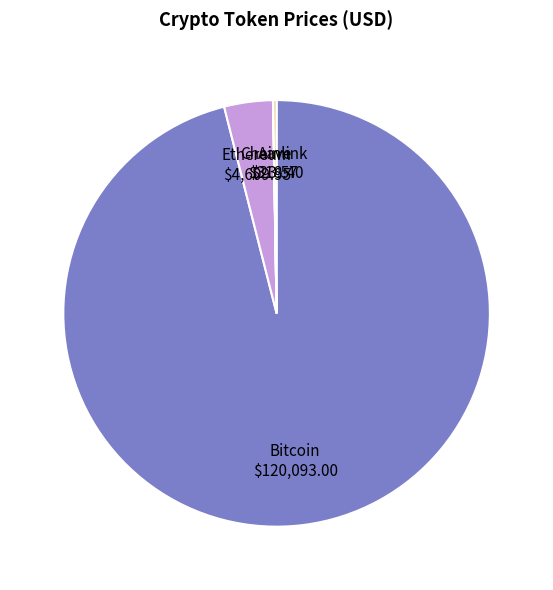

Which category accounts for the majority?

Bitcoin